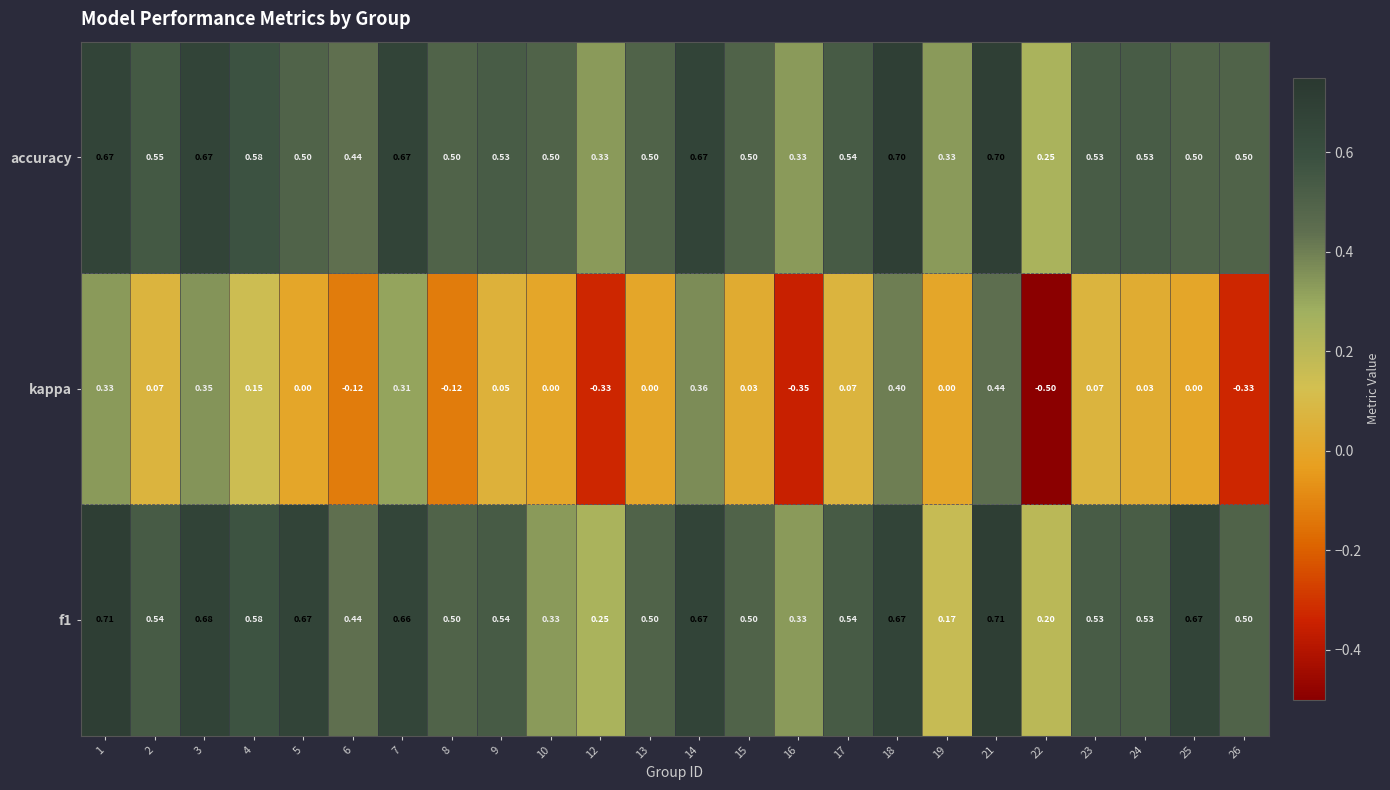

Which series has the largest total across all categories?

accuracy